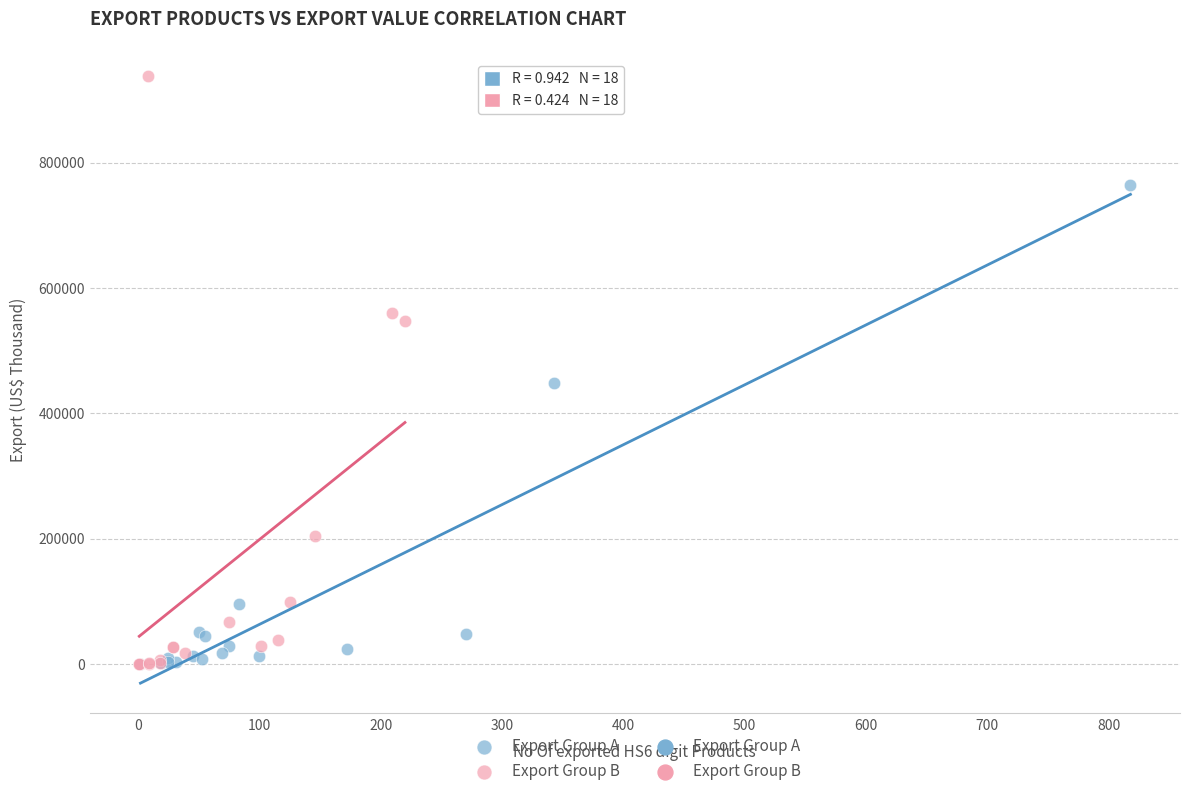

Which series has the widest spread of Y values?

Export Group B